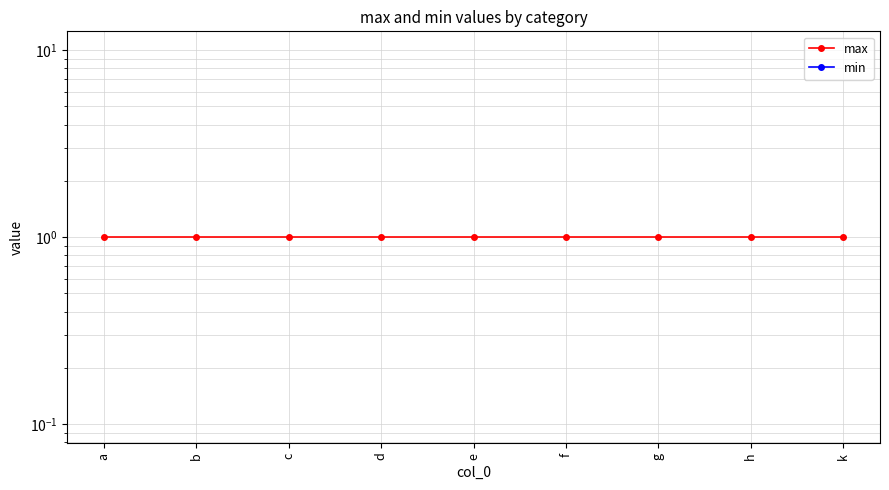

Reading left to right, what are all the values shown in this chart?

max: 1	1	1	1	1	1	1	1	1
min: 0	0	0	0	0	0	0	0	0